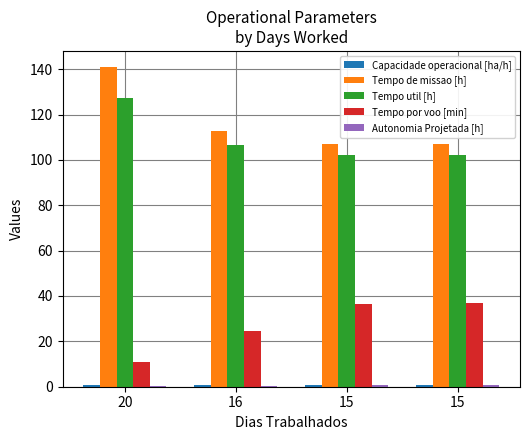

How many groups of bars are there?

4